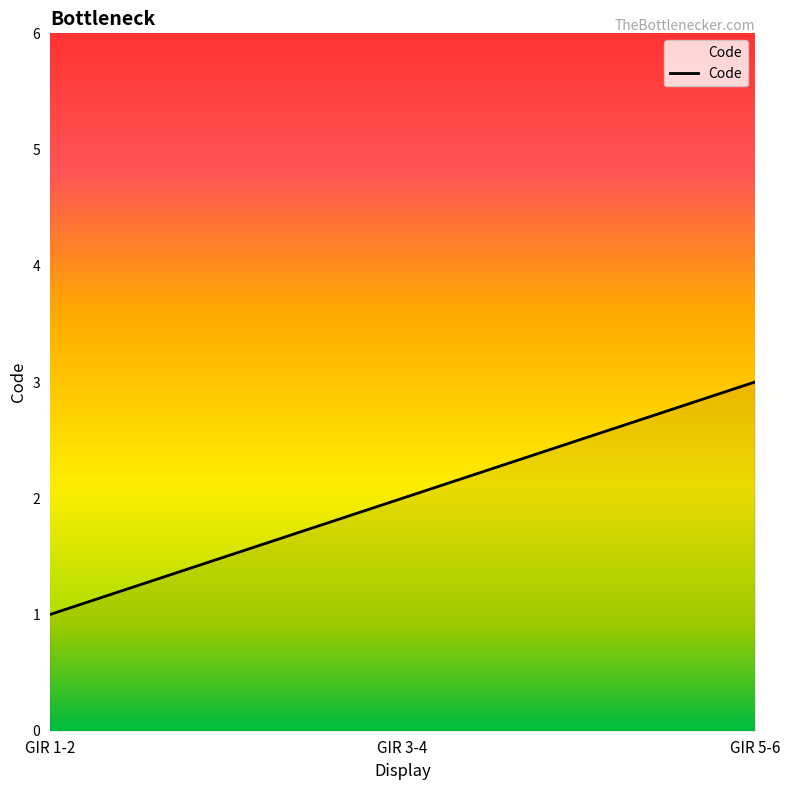

Where is the data nearest to the value 2?

GIR 3-4